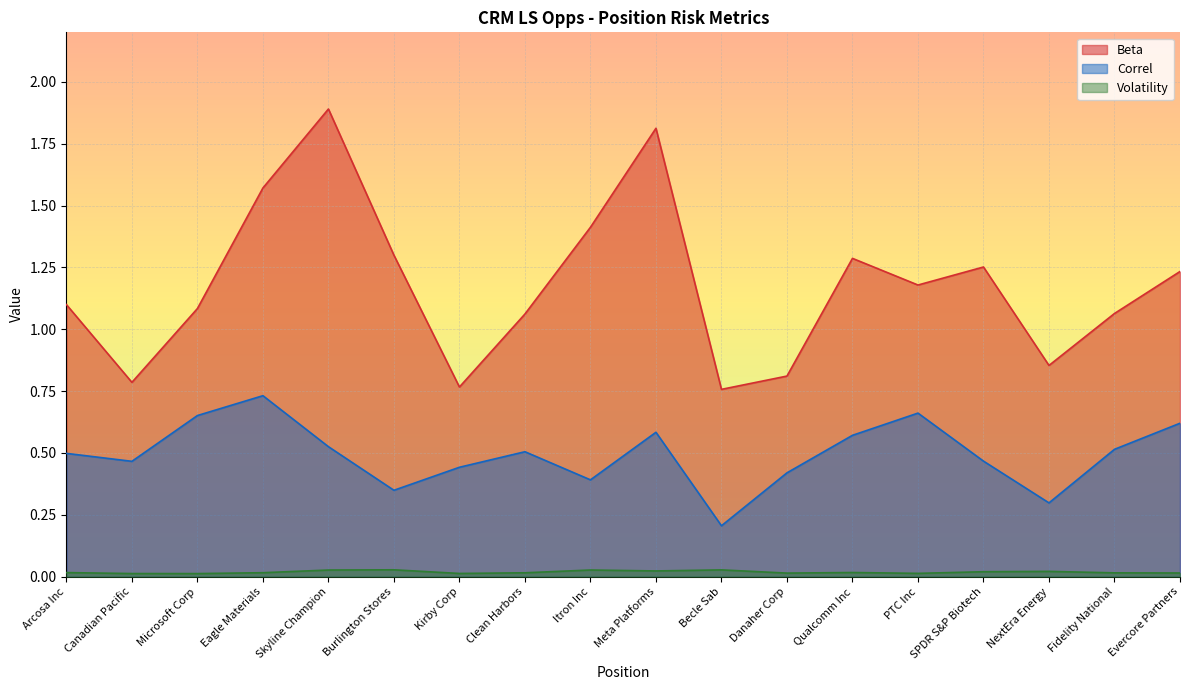

True or false: Correl has more than 0 interior local peaks.

True